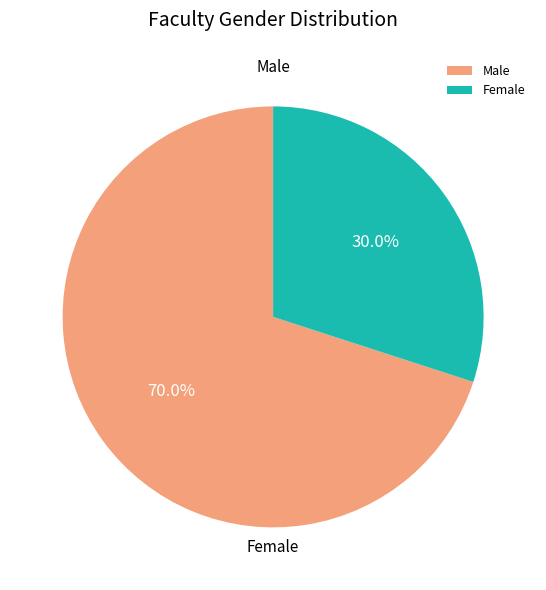

Is there any slice that represents more than half of the pie?

Yes